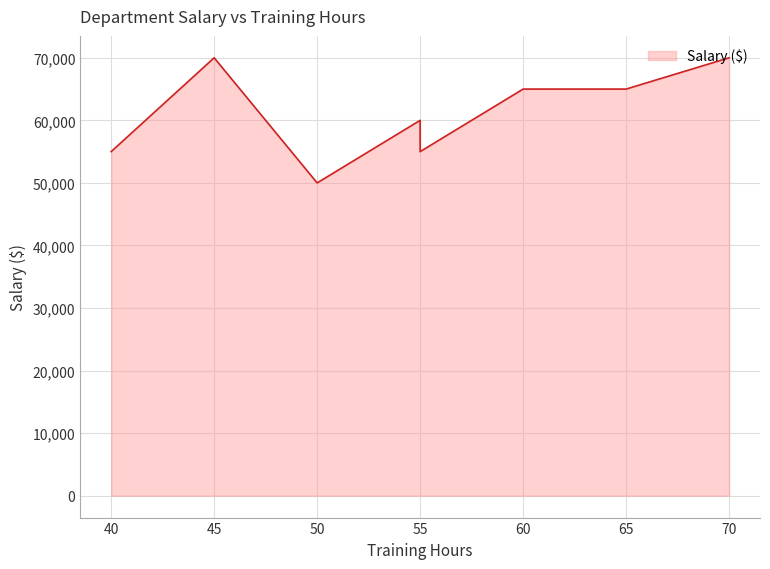

What is the difference between the maximum and minimum values?

20000